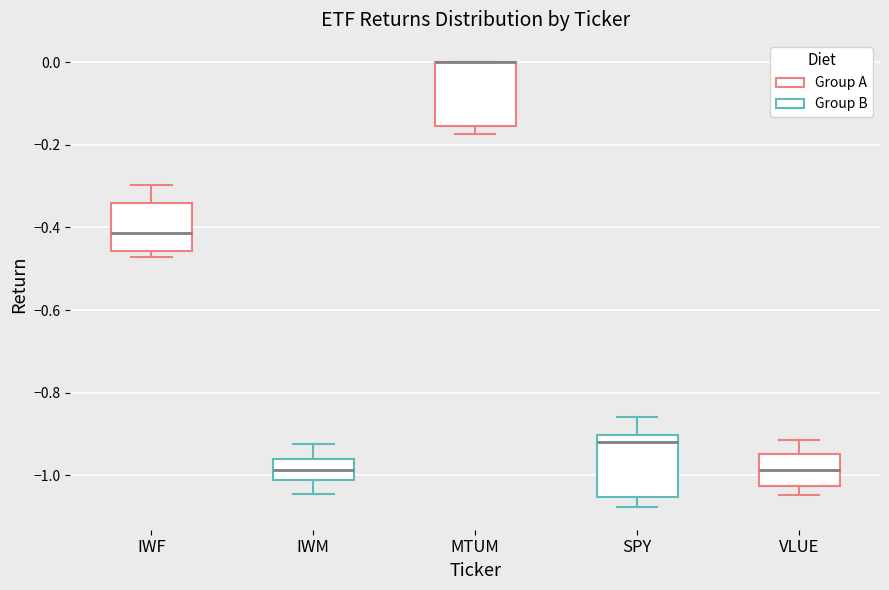

Reading left to right, read every box against the y-axis: the position of its median line, the range the box covers, and the ends of its whiskers. The values are not printed on the chart, so give them approximately, as read against the axis.

IWF: median -0.42, box -0.46 to -0.34, whiskers -0.48 to -0.30
IWM: median -0.98, box -1.00 to -0.96, whiskers -1.04 to -0.92
MTUM: median 0.00 (drawn on the box's upper edge), box -0.16 to 0.00, whiskers -0.18 to 0.00
SPY: median -0.92, box -1.06 to -0.90, whiskers -1.08 to -0.86
VLUE: median -0.98, box -1.02 to -0.94, whiskers -1.04 to -0.92